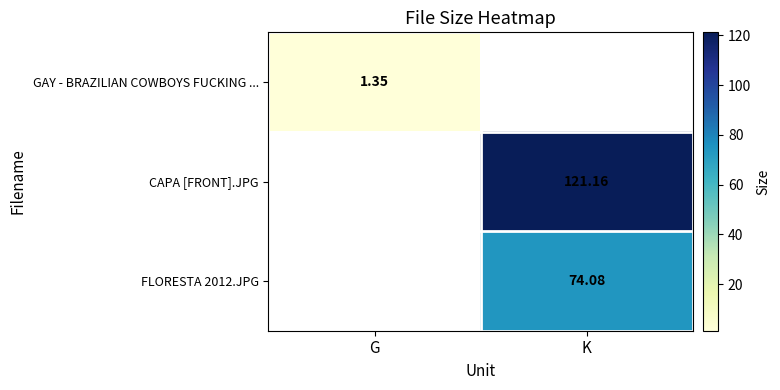

Which series has the widest spread of values?

CAPA [FRONT].JPG